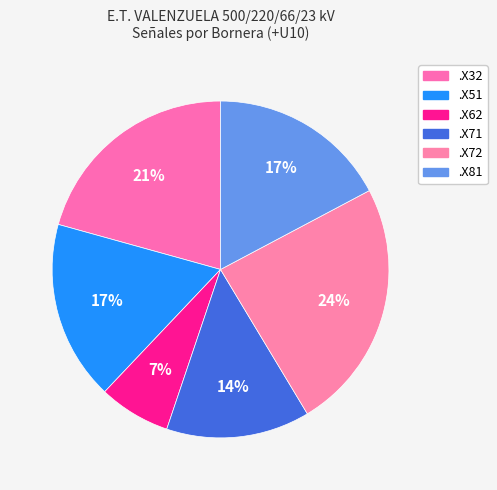

To the nearest percent, what is the combined percentage of .X72 and .X32?

45%